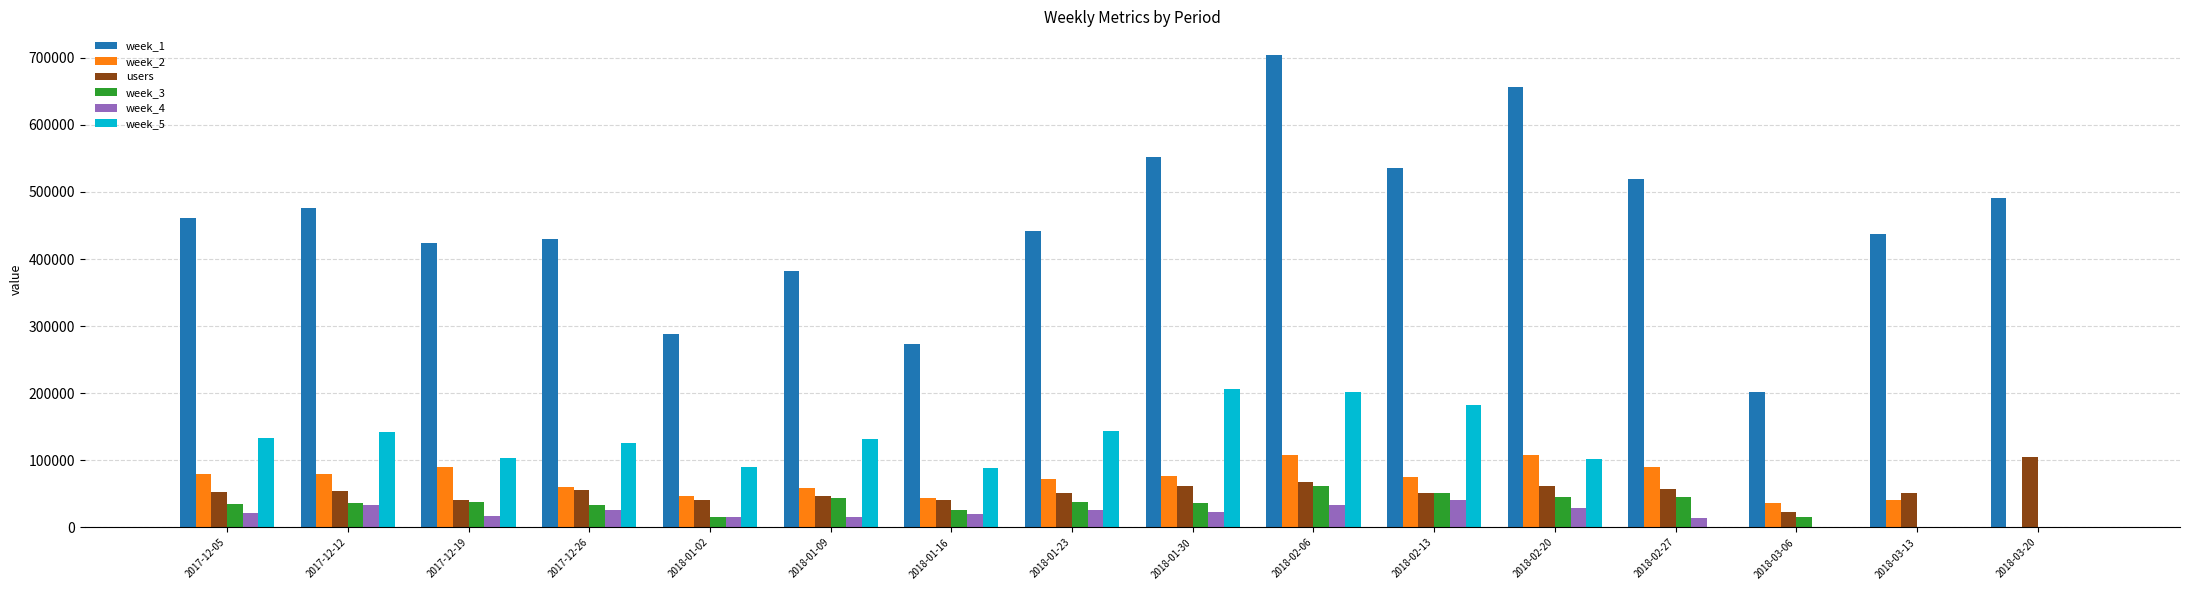

At which category is the sum across all series the highest?

2018-02-06